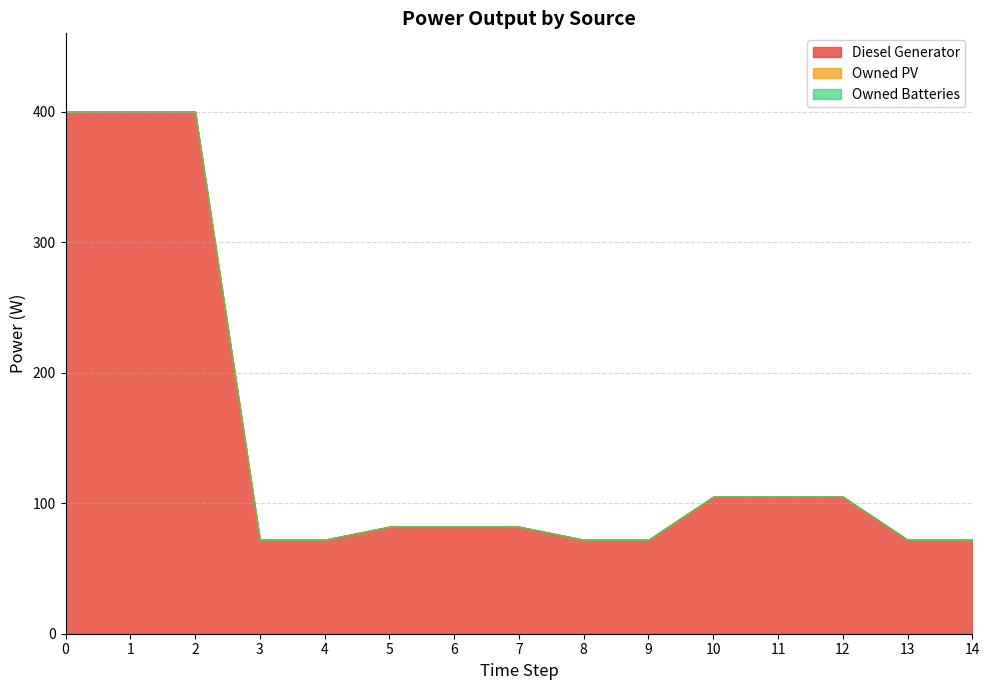

True or false: Owned PV and Owned Batteries cross at least once.

False